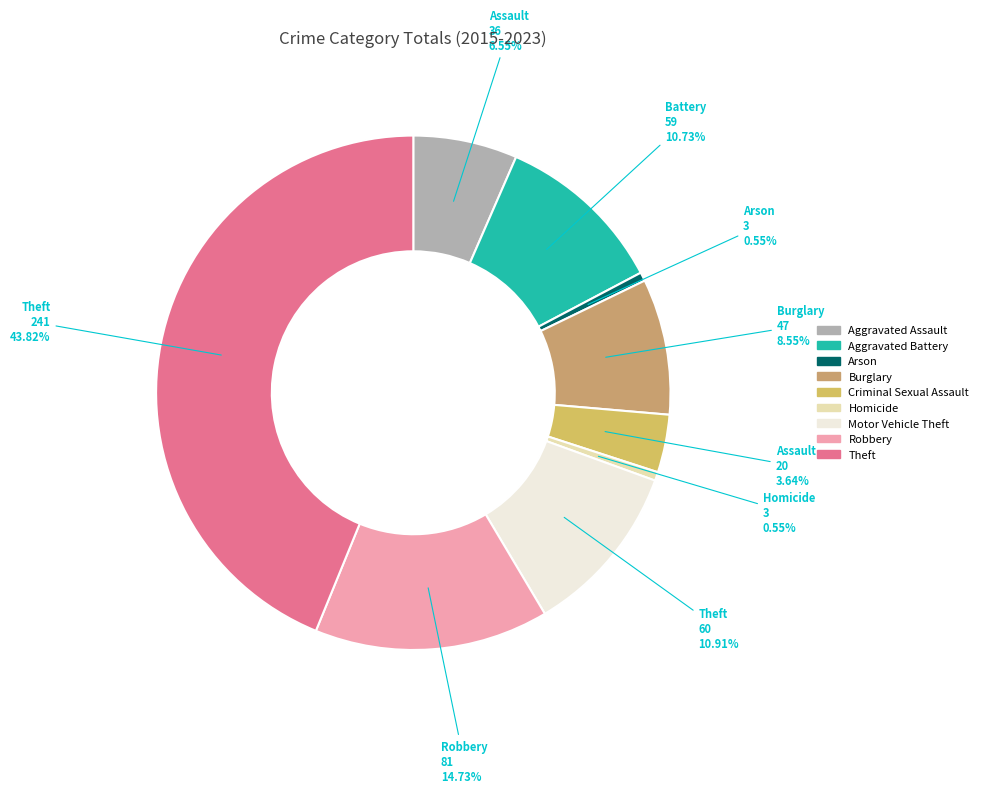

Count the number of slices in the pie.

9